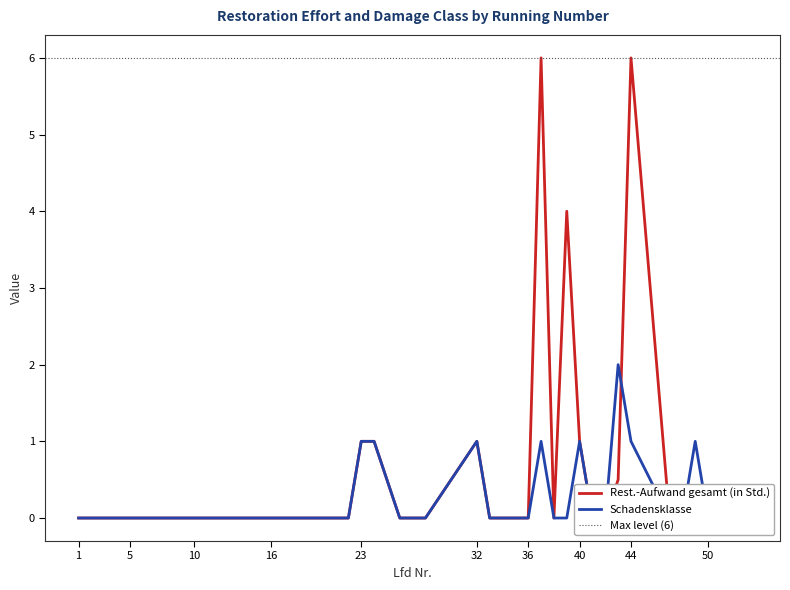

How many interior local peaks does the Rest.-Aufwand gesamt (in Std.) series have?

4